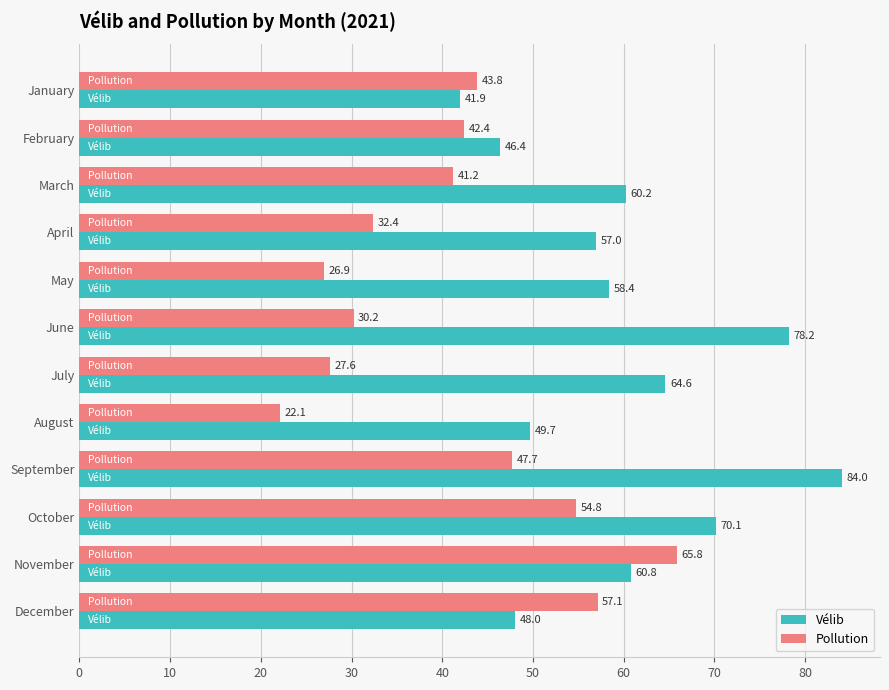

Which category has the lowest value in the Pollution series?

August